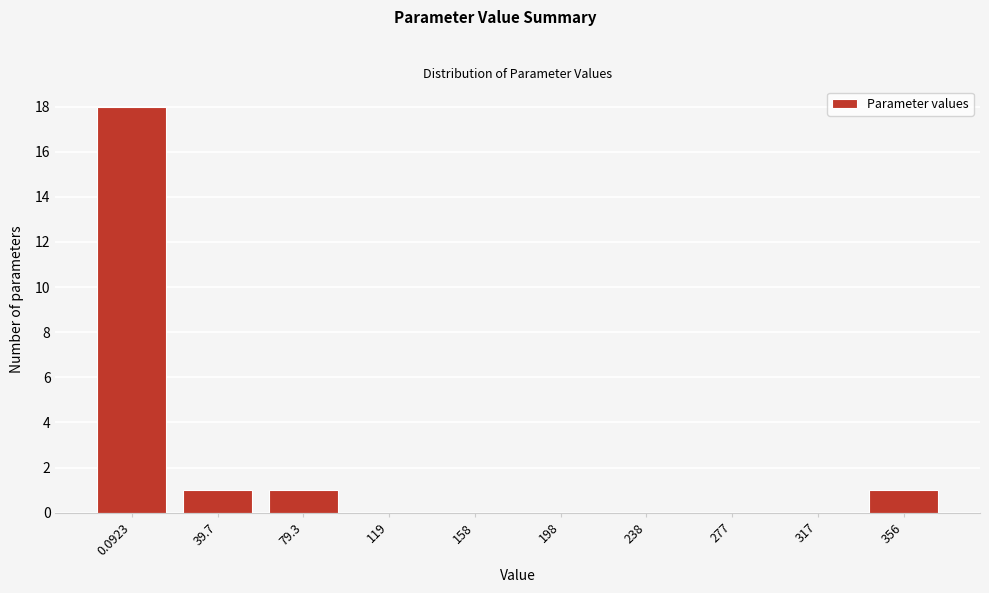

Reading right to left, list all the values displayed in this chart.

356=1	317=0	277=0	238=0	198=0	158=0	119=0	79.3=1	39.7=1	0.0923=18